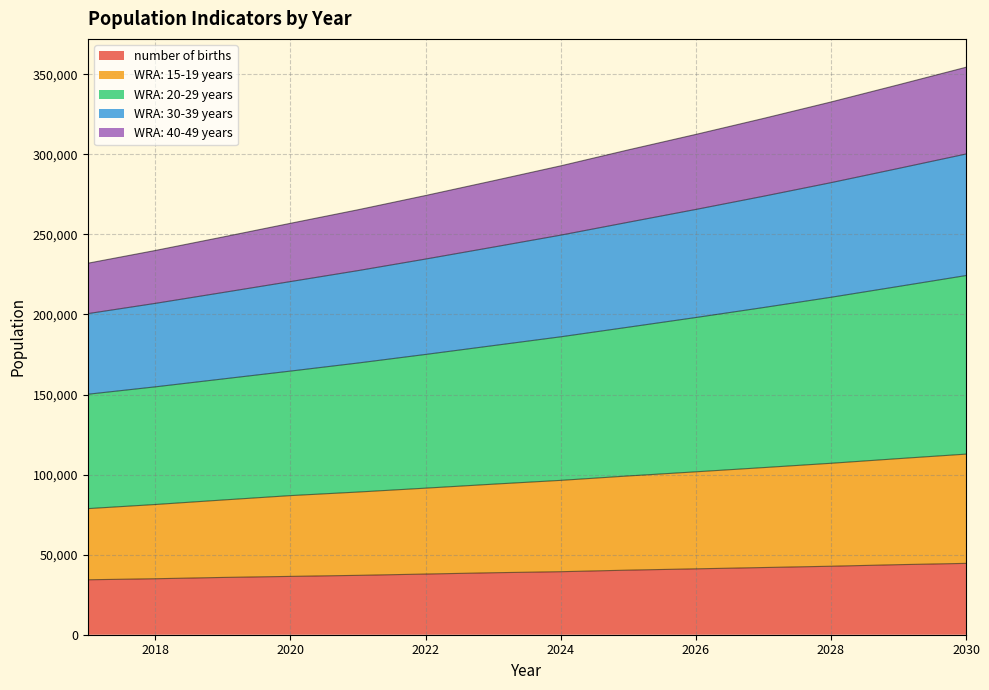

What is the value of the WRA: 15-19 years point at the 11th from the left?

104369.0